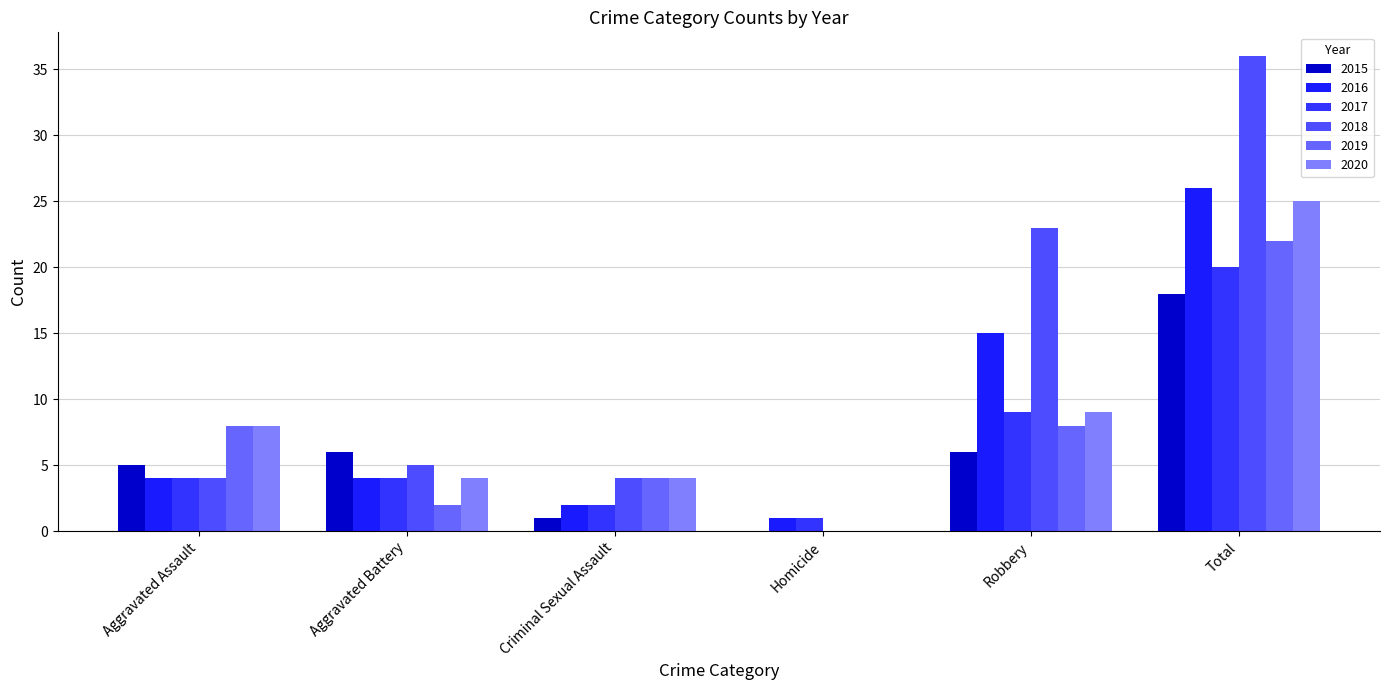

Which category has the lowest value in the 2016 series?

Homicide